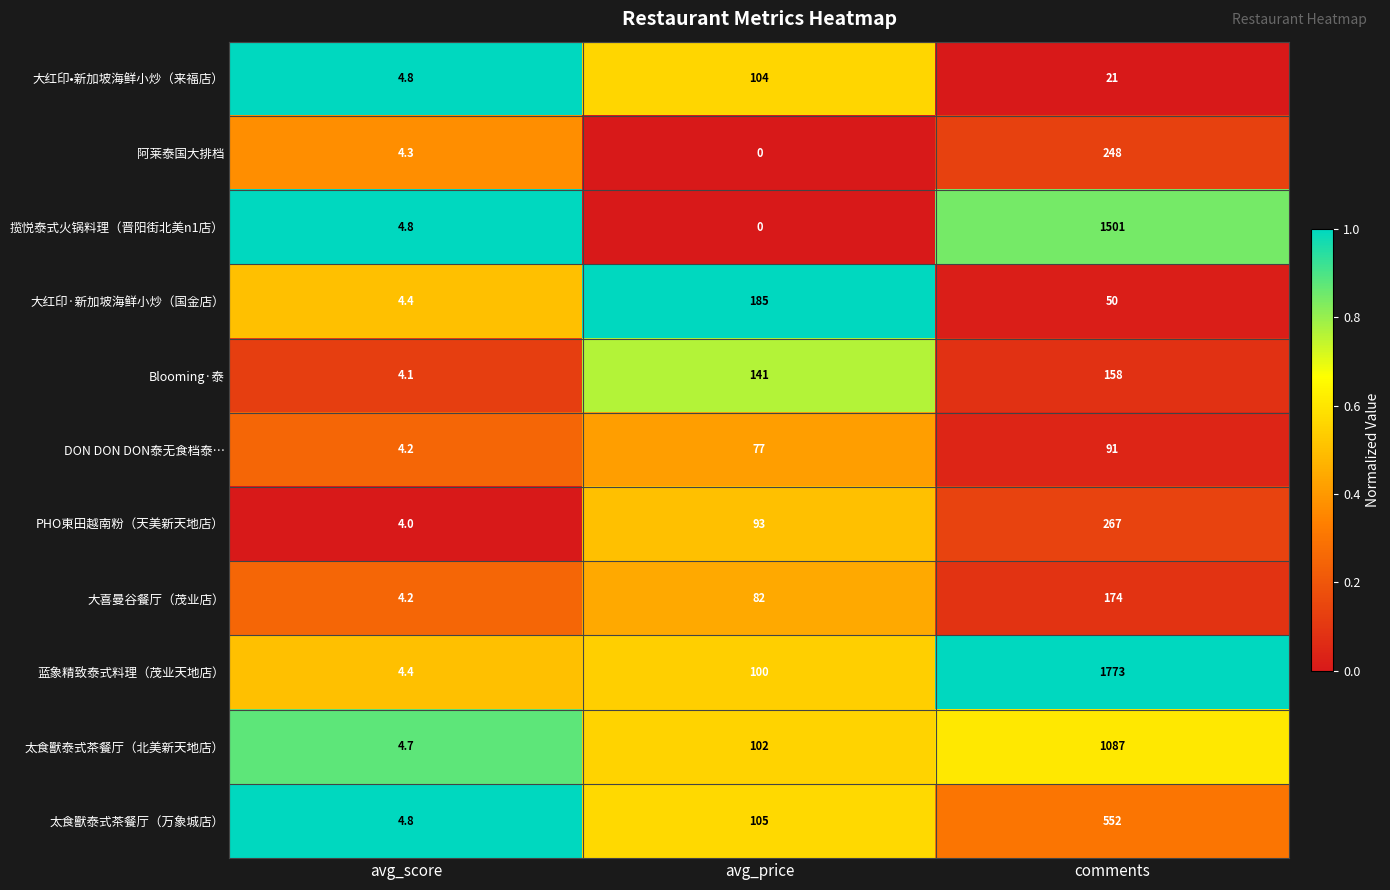

Which series has the largest total across all categories?

蓝象精致泰式料理（茂业天地店）